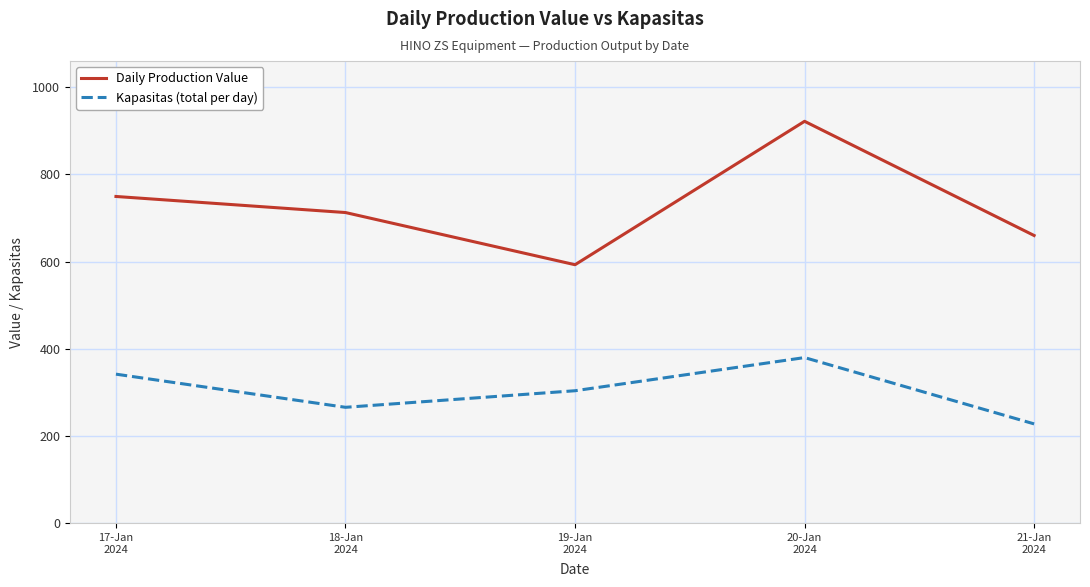

True or false: Daily Production Value and Kapasitas (total per day) cross at least once.

False